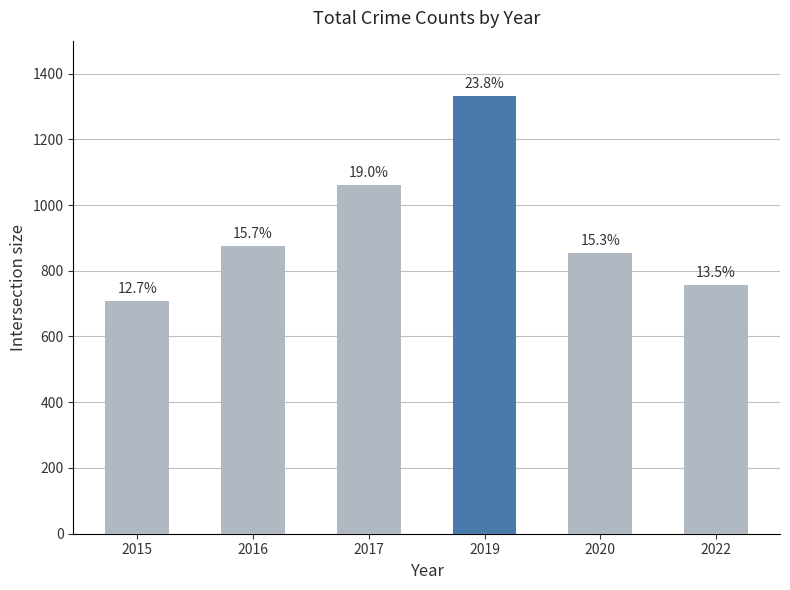

What is the maximum value shown in the chart?

1333